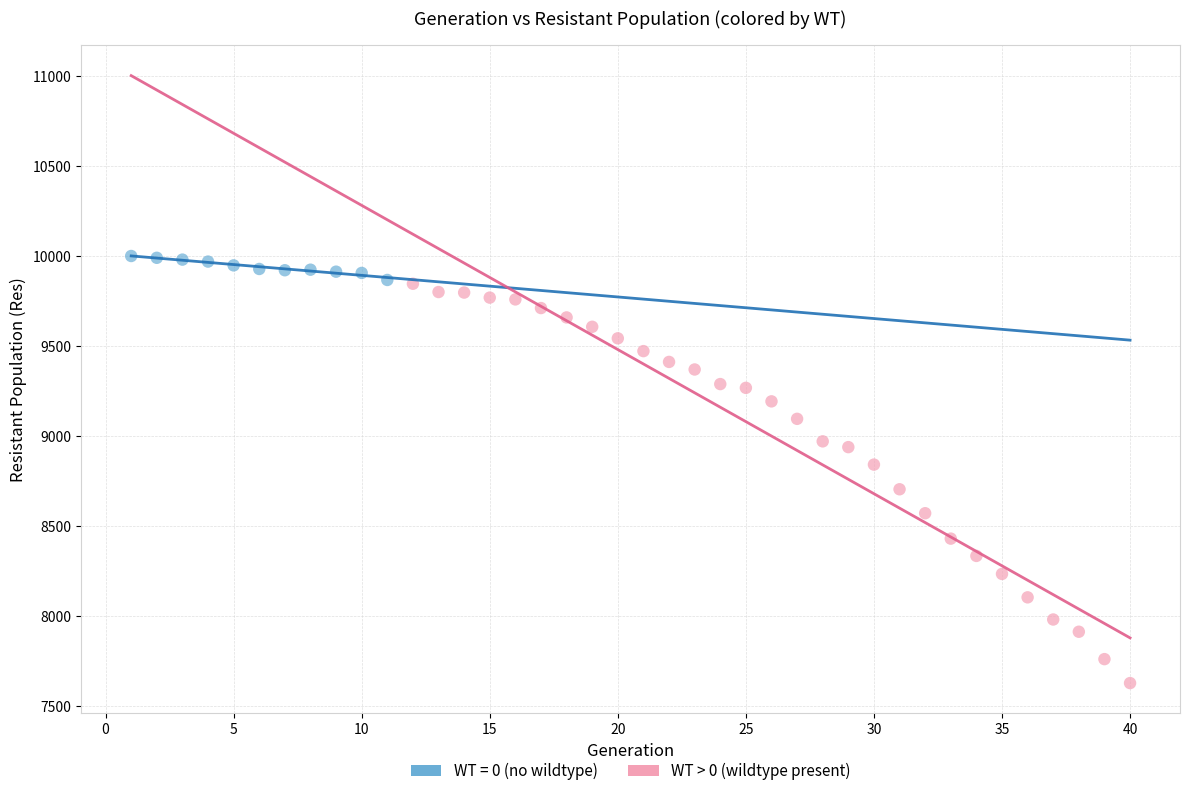

Which series reaches the minimum Y coordinate?

WT > 0 (wildtype present)